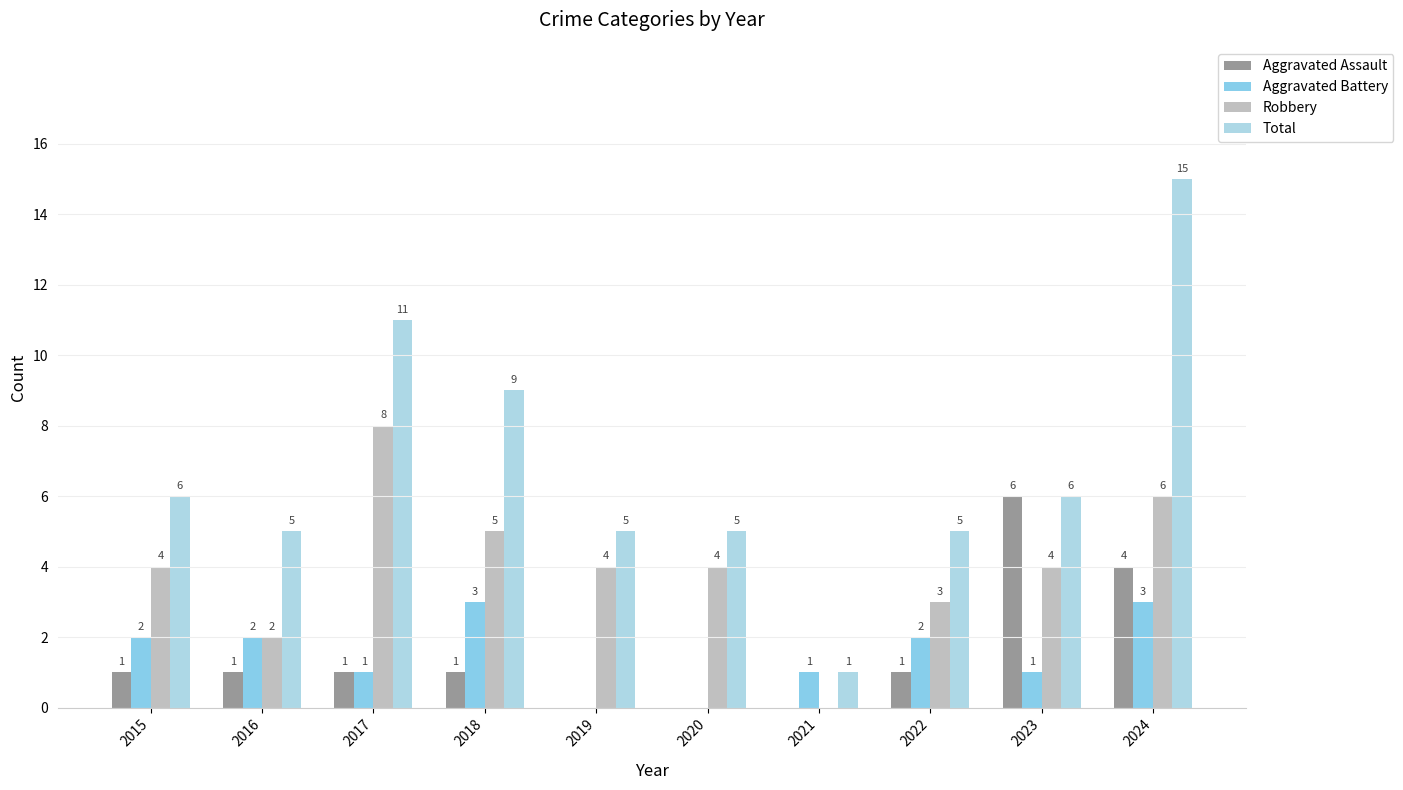

How many values in Aggravated Assault are above zero?

7